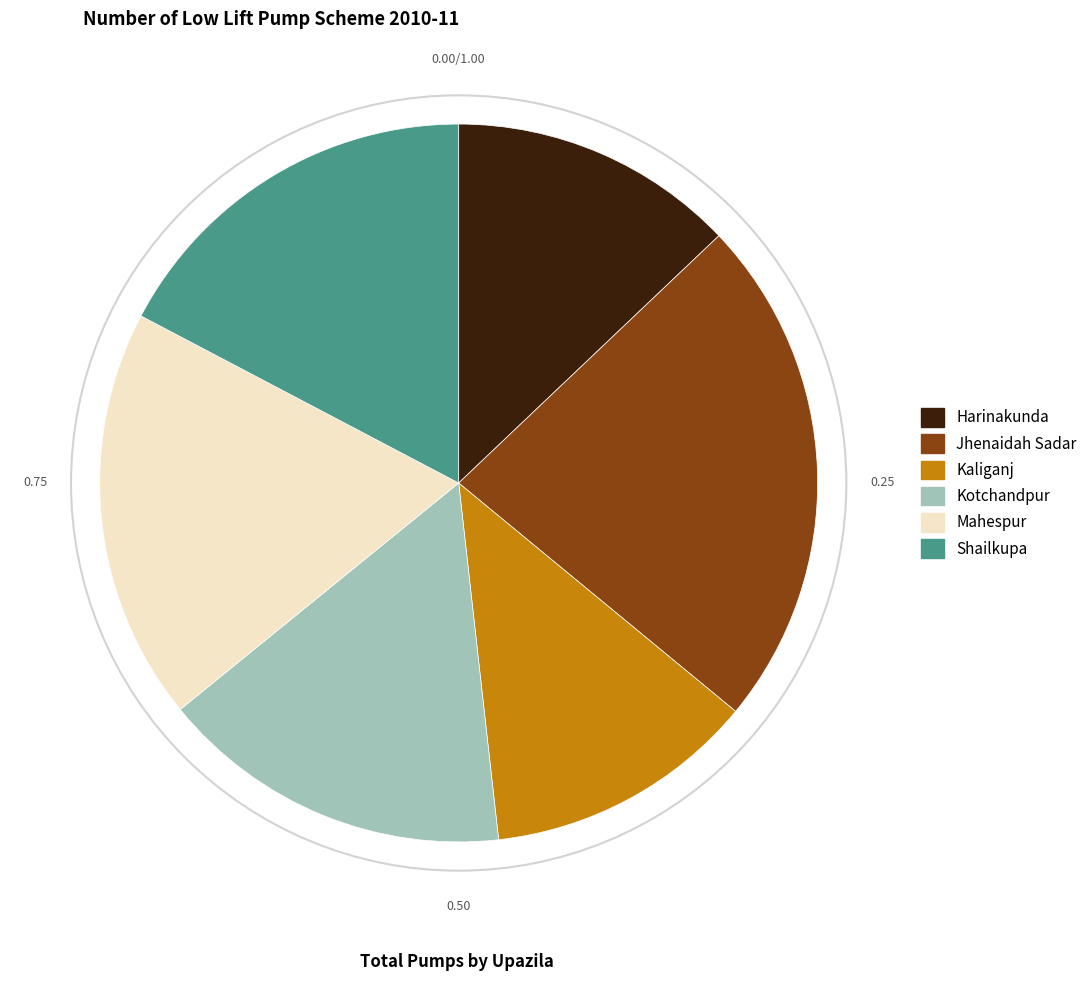

How many segments does this pie chart have?

6